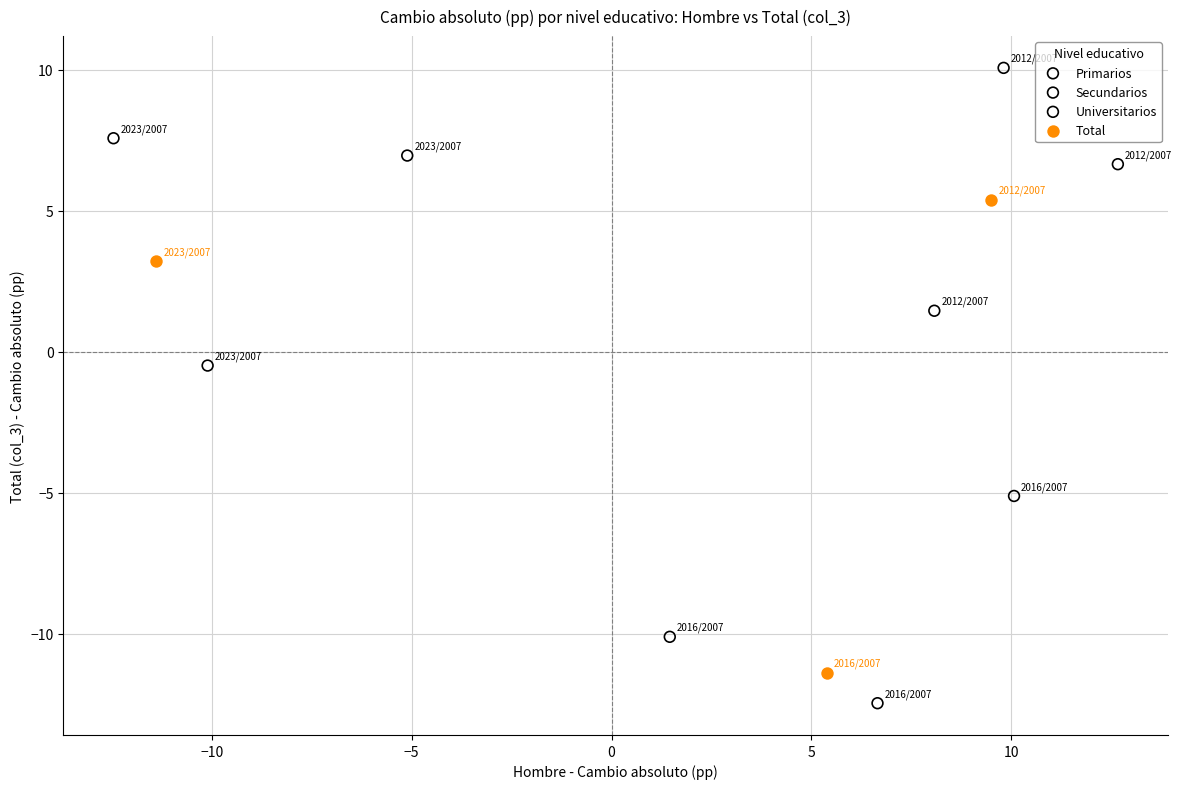

Which series reaches the minimum Y coordinate?

Primarios